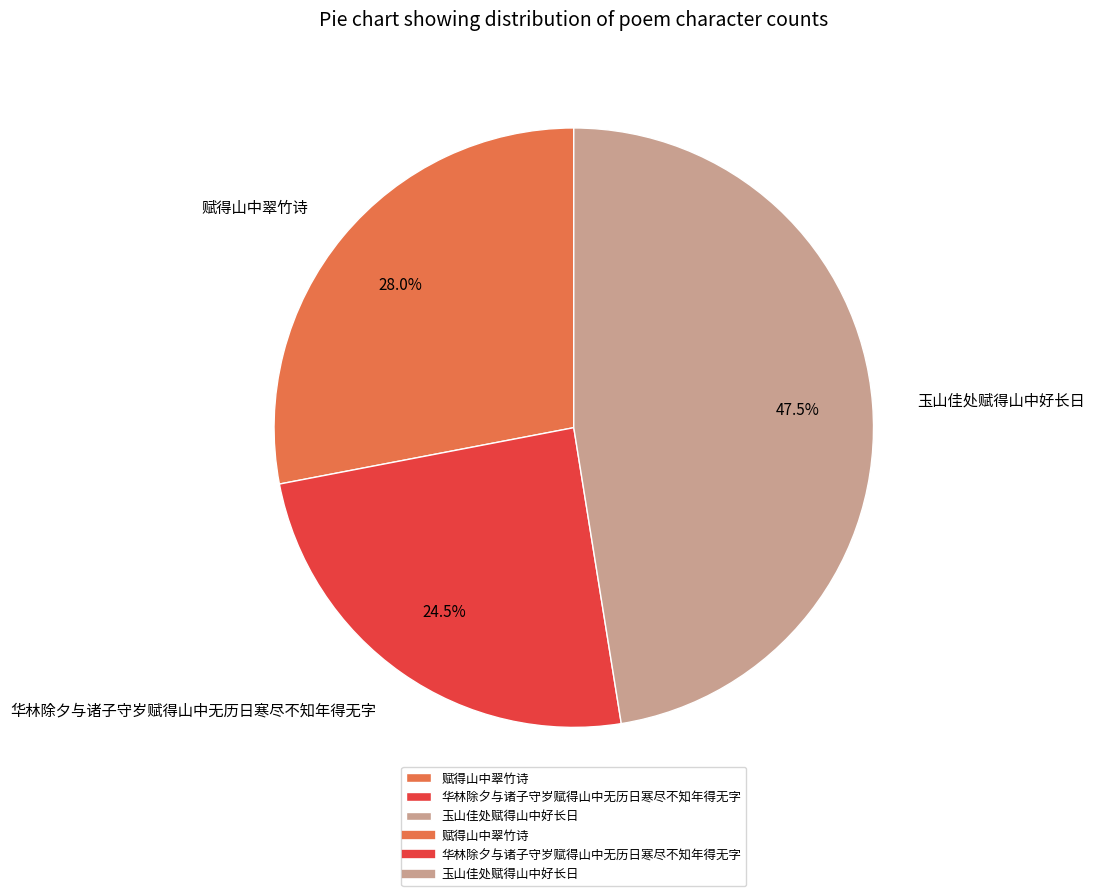

The 赋得山中翠竹诗 slice represents 40% of the pie. True or false?

False